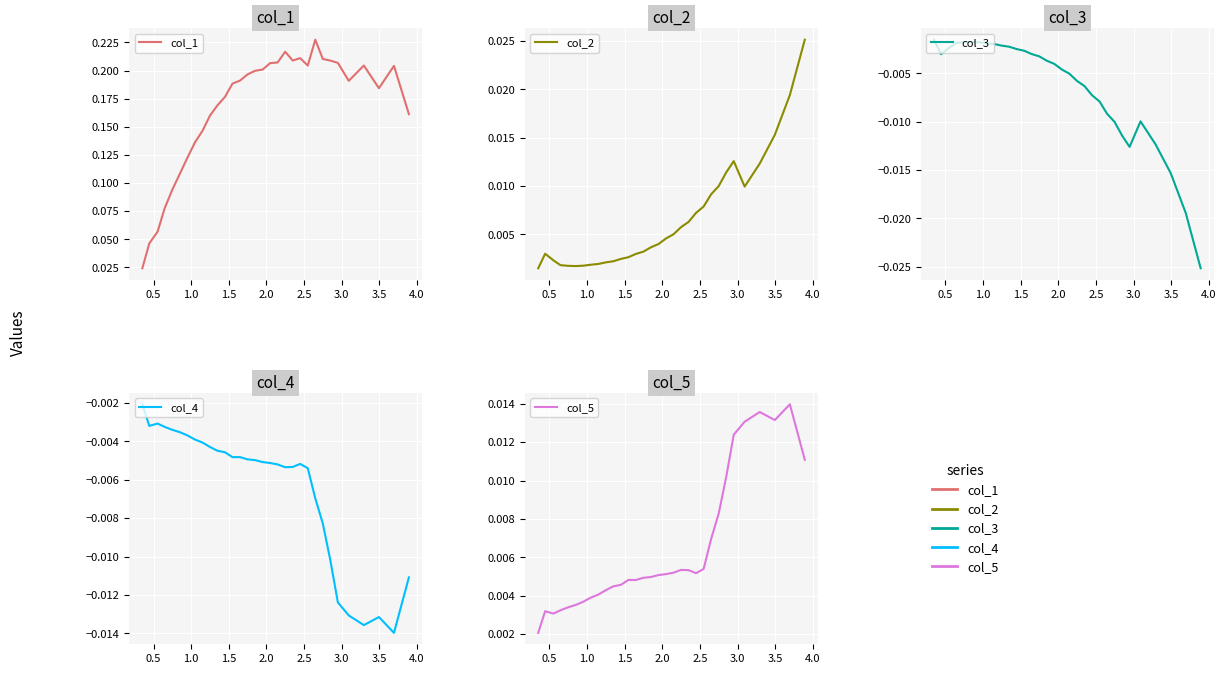

True or false: col_2 and col_4 intersect in this chart.

False